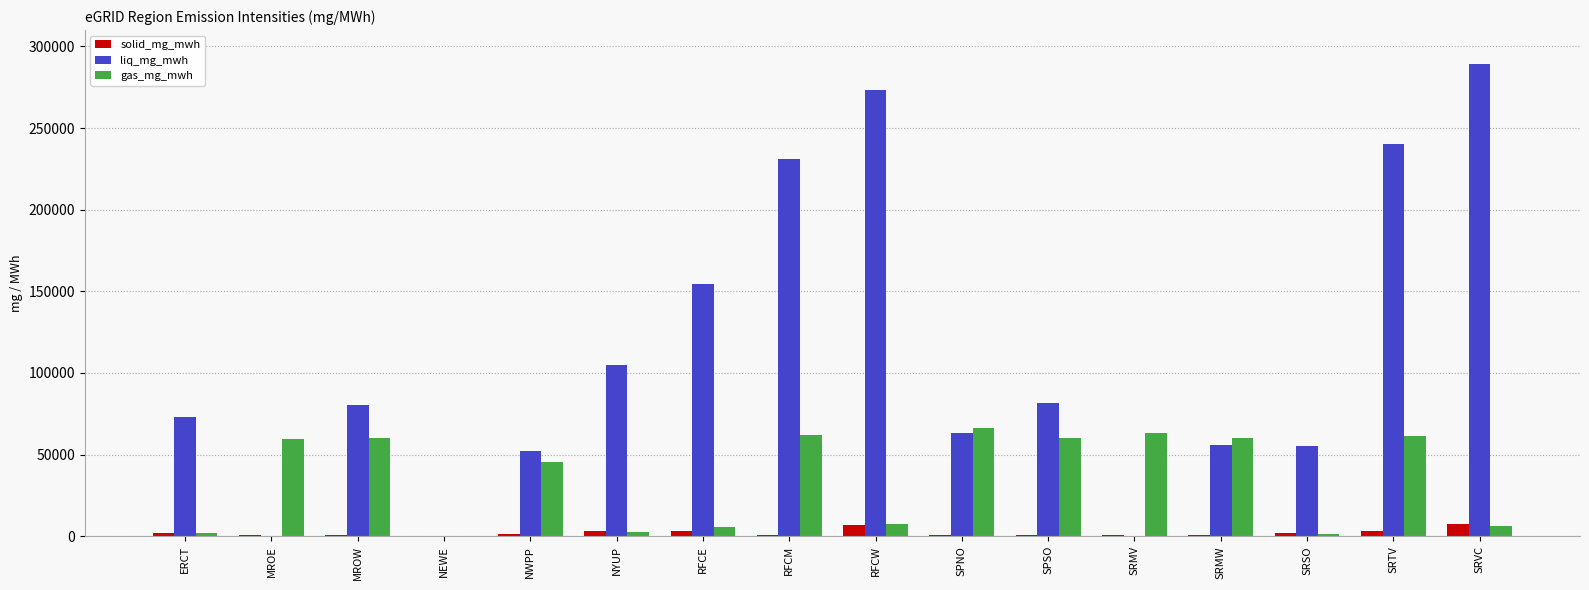

At which category does the chart reach its peak across all series?

SRVC